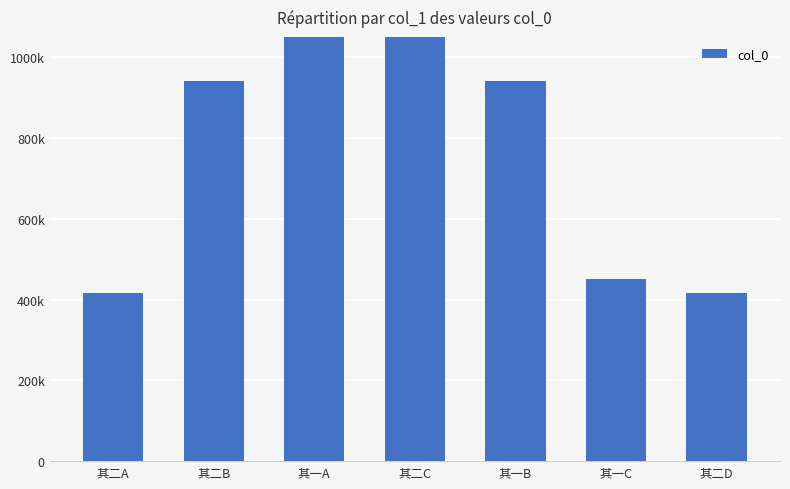

Is it true that the value at 其一B is 254998?

False